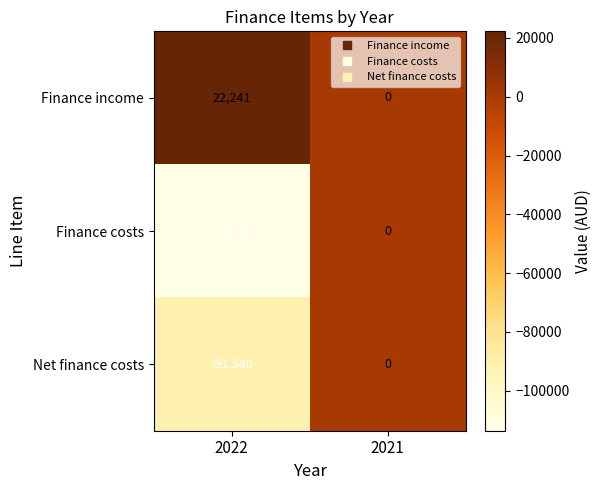

Which series has the widest spread of values?

Finance costs